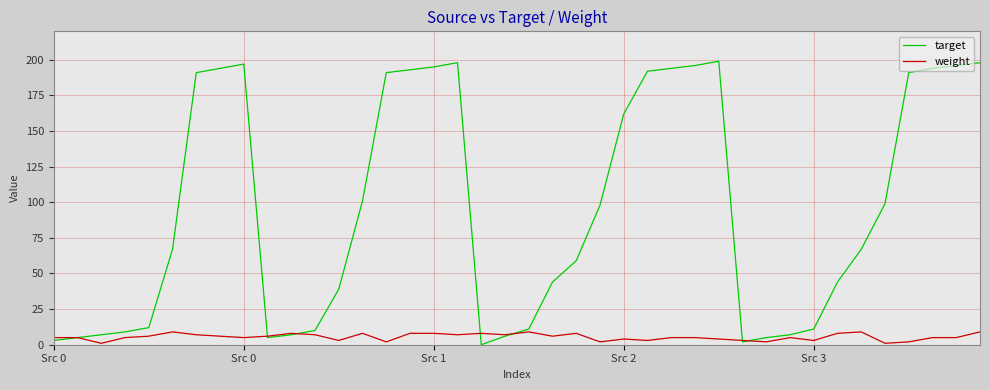

Which series has the widest spread of values?

target